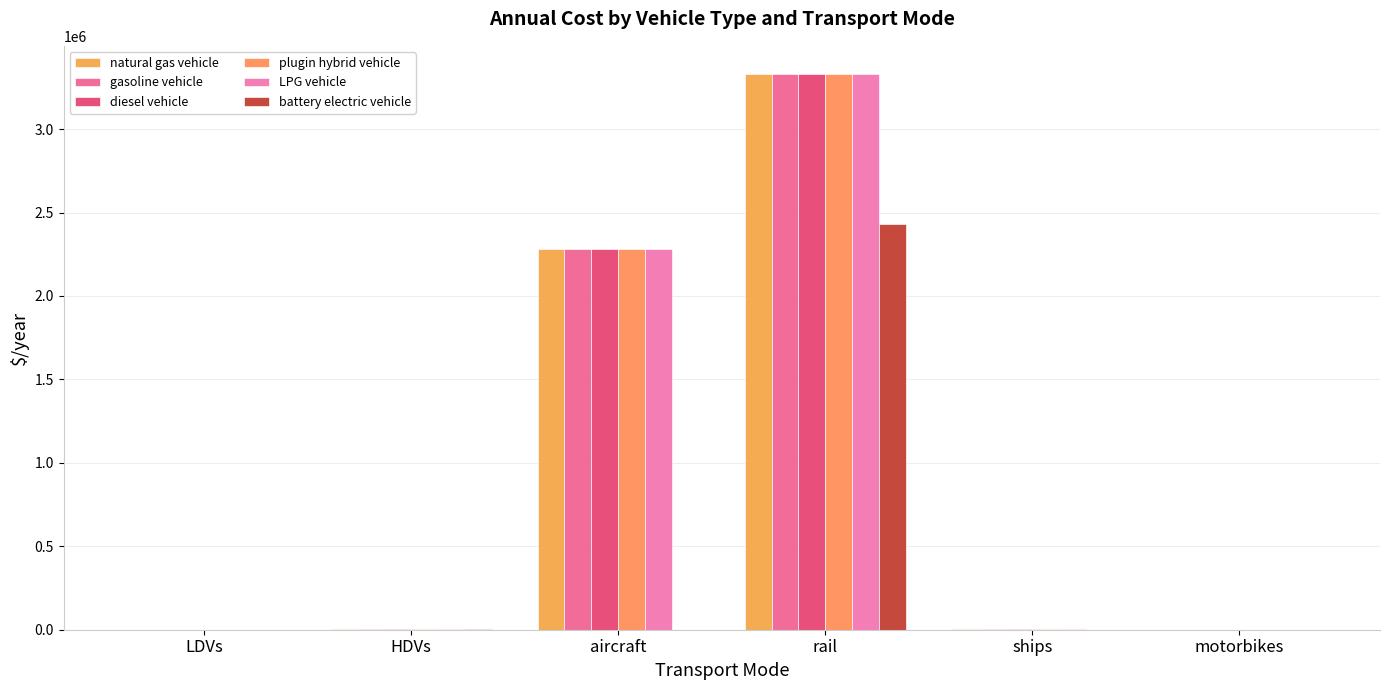

Does the chart contain stacked bars?

No